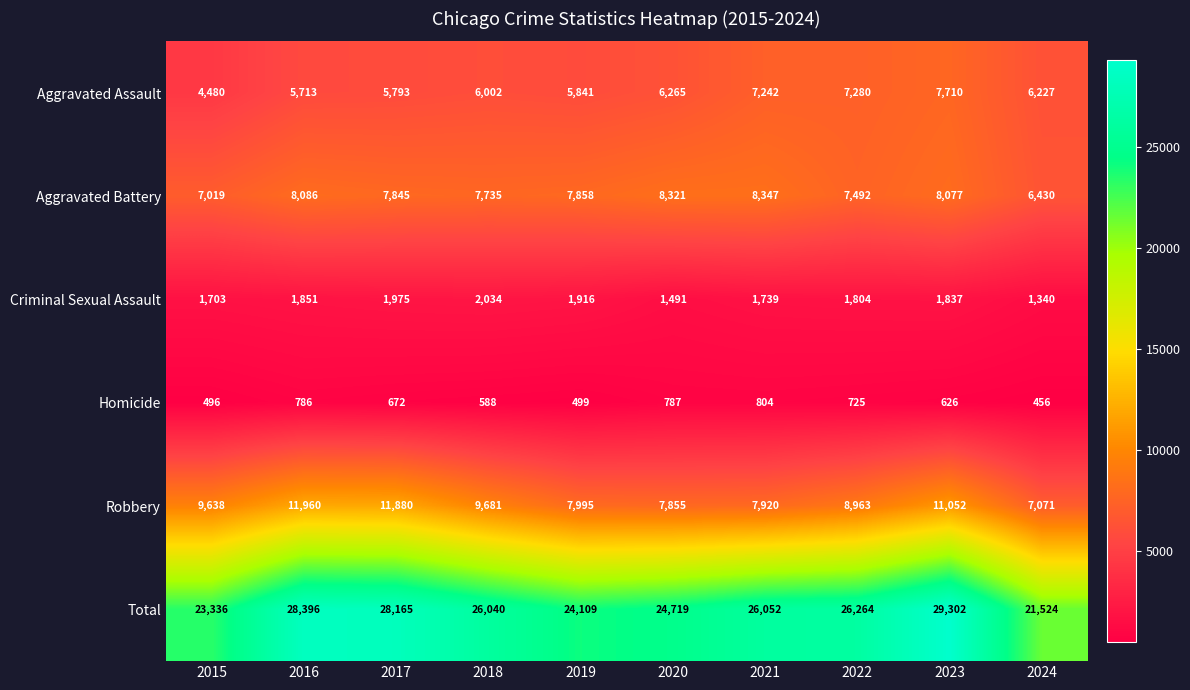

Which series has the widest spread of values?

Total